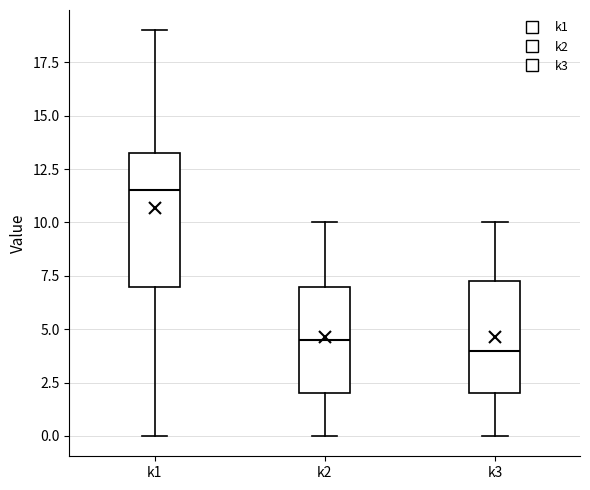

Which box has the lowest median line?

k3